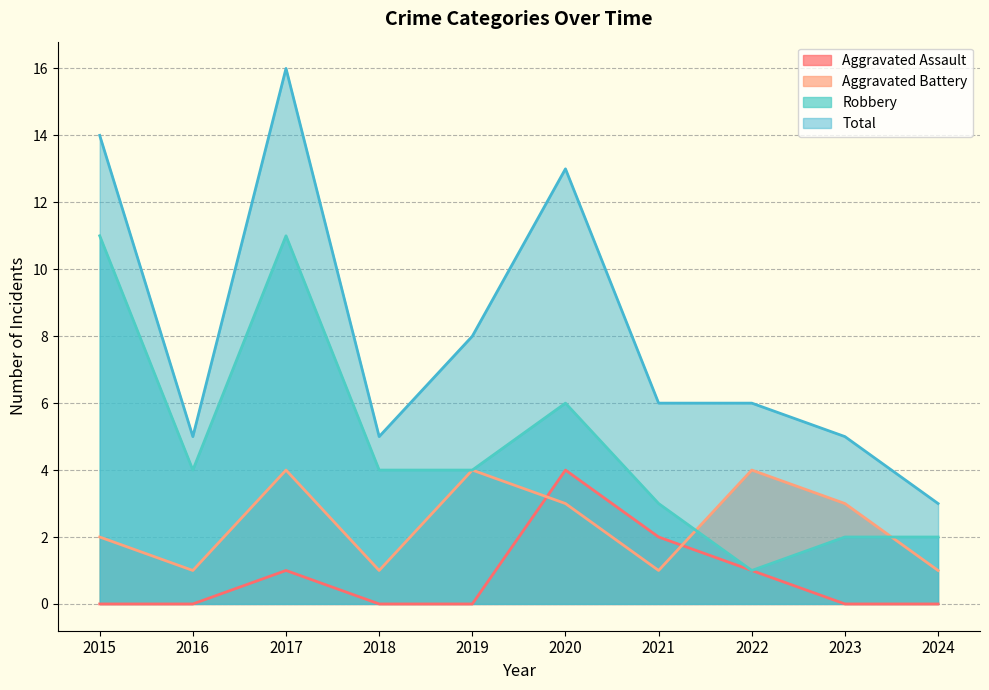

Is it true that Robbery equals 11 at 2017?

True